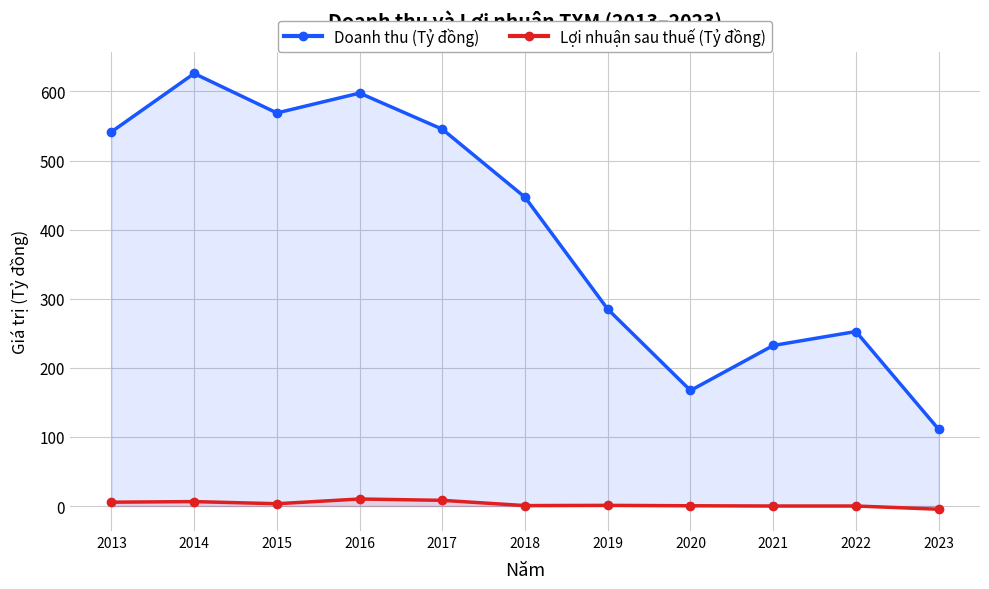

Is it true that Doanh thu (Tỷ đồng) equals 568.9 at 2015?

True